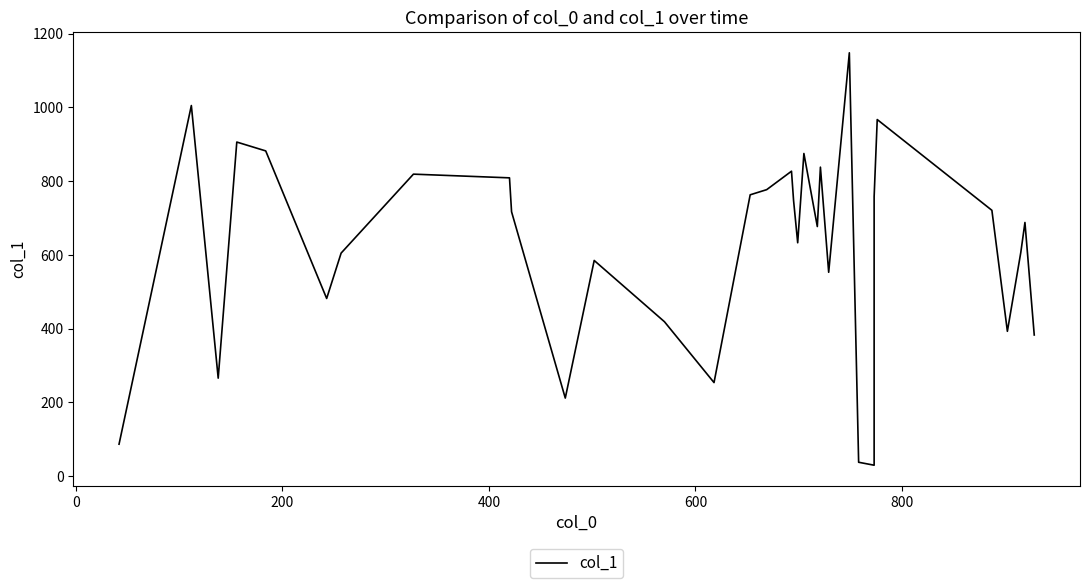

Does the chart display data point markers on the line(s)?

No